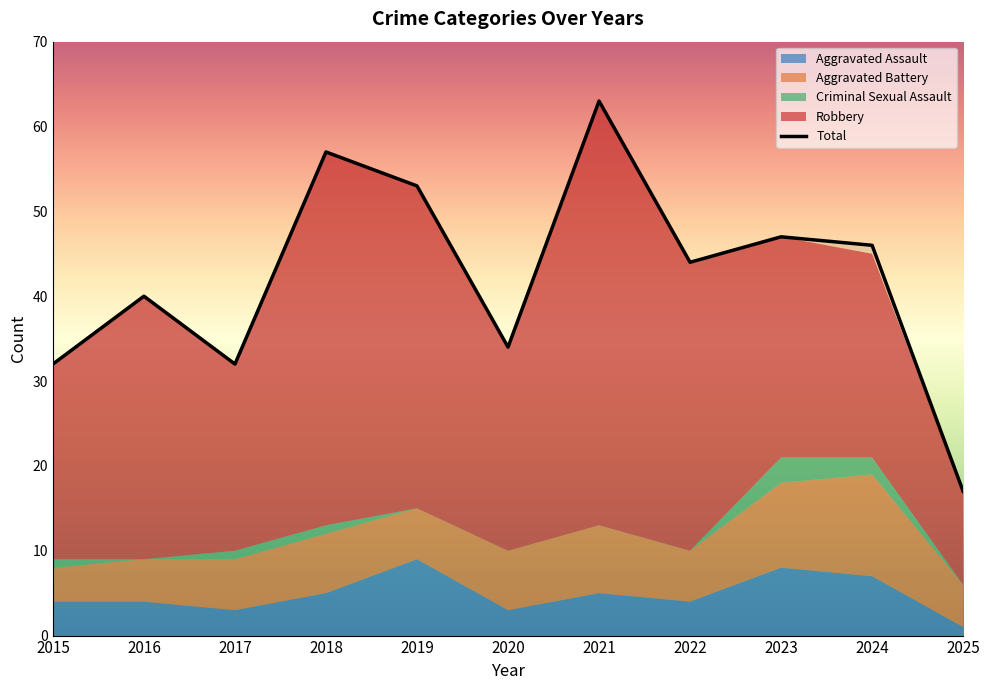

Which has a higher value, 2021 or 2023?

2023